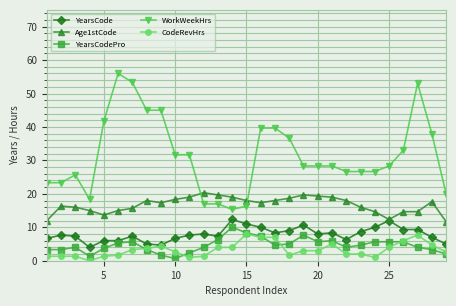

Which series has the widest spread of values?

WorkWeekHrs